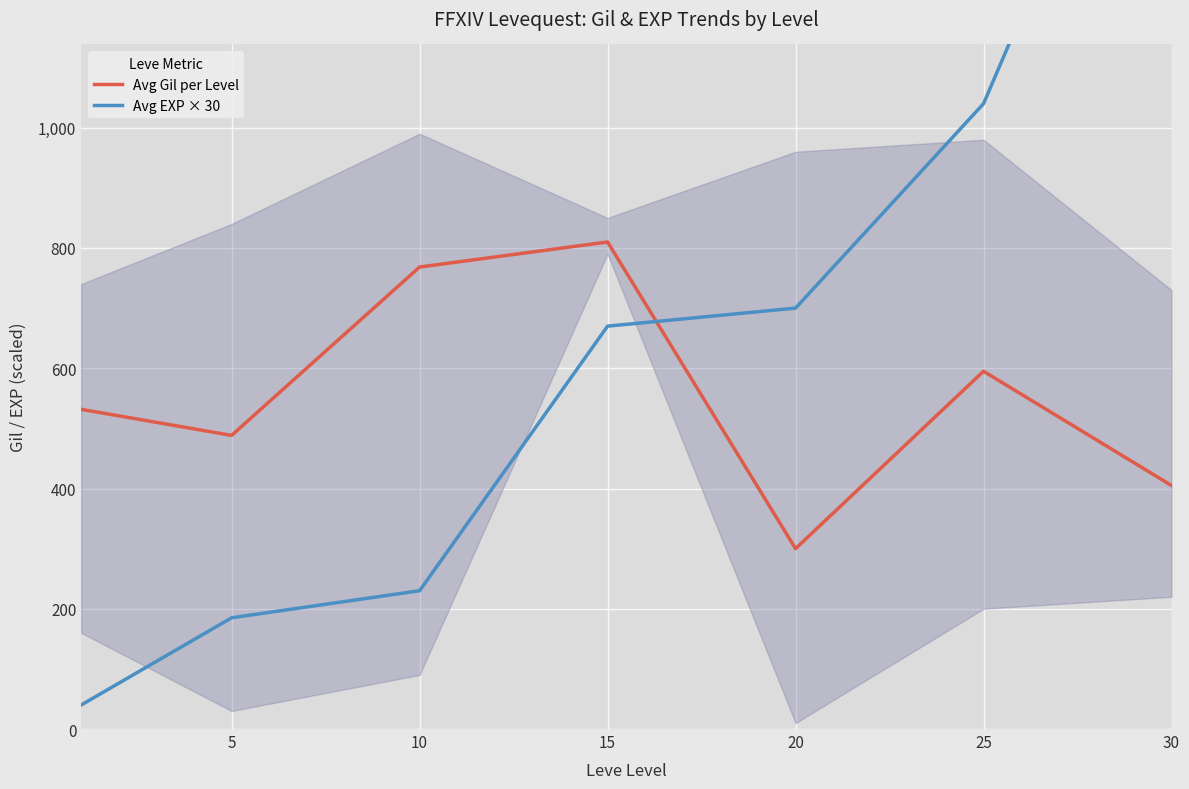

True or false: Avg Gil per Level has a value of 488.3 at 5.

True